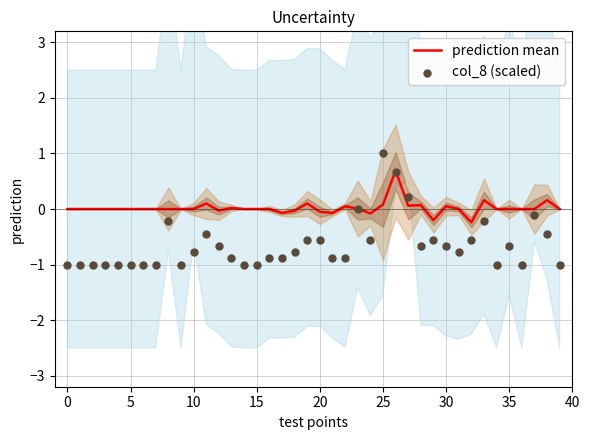

What is the total value across all series at 31?

-0.8